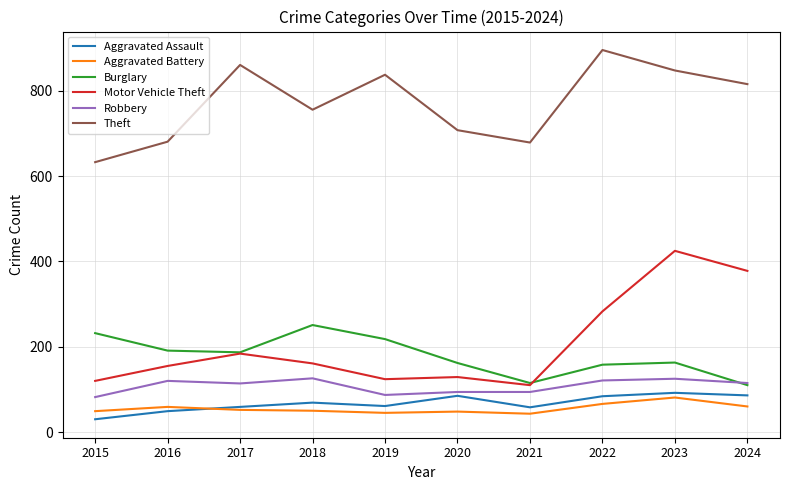

The Motor Vehicle Theft series shows 388 at 2022. True or false?

False